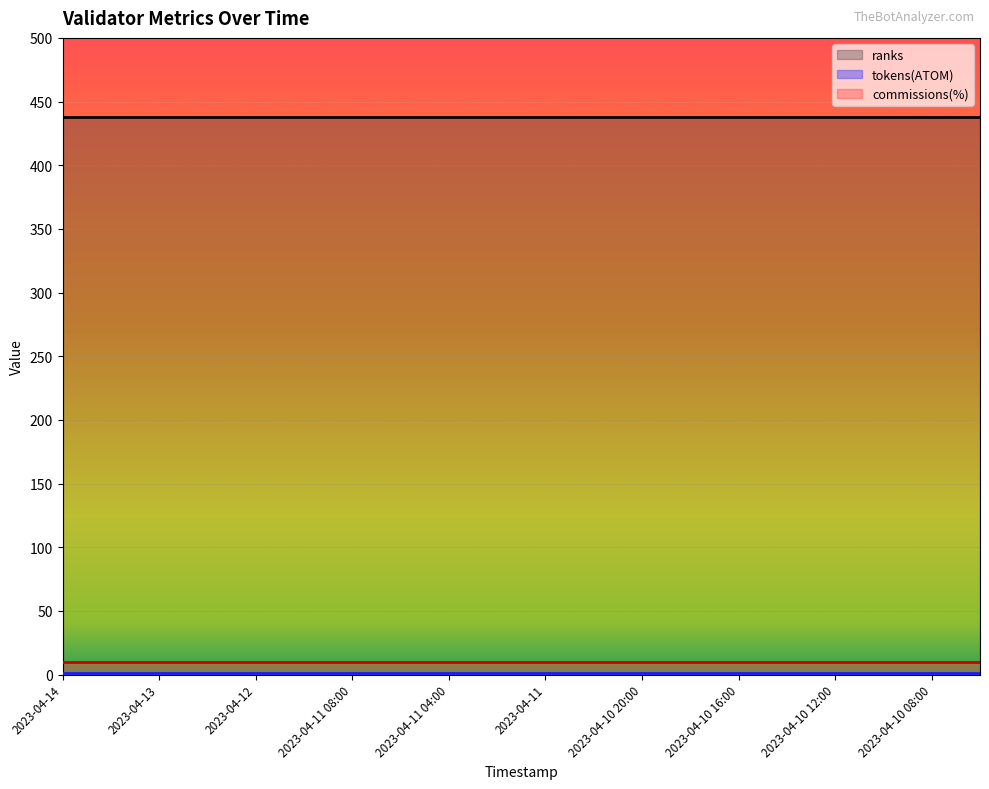

What is the difference between the highest and lowest values at 2023-04-13 12:00?

437